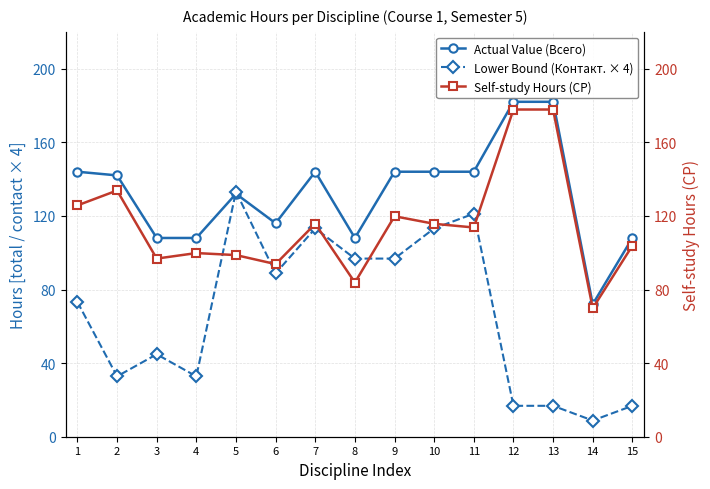

How many lines are shown in the chart?

3